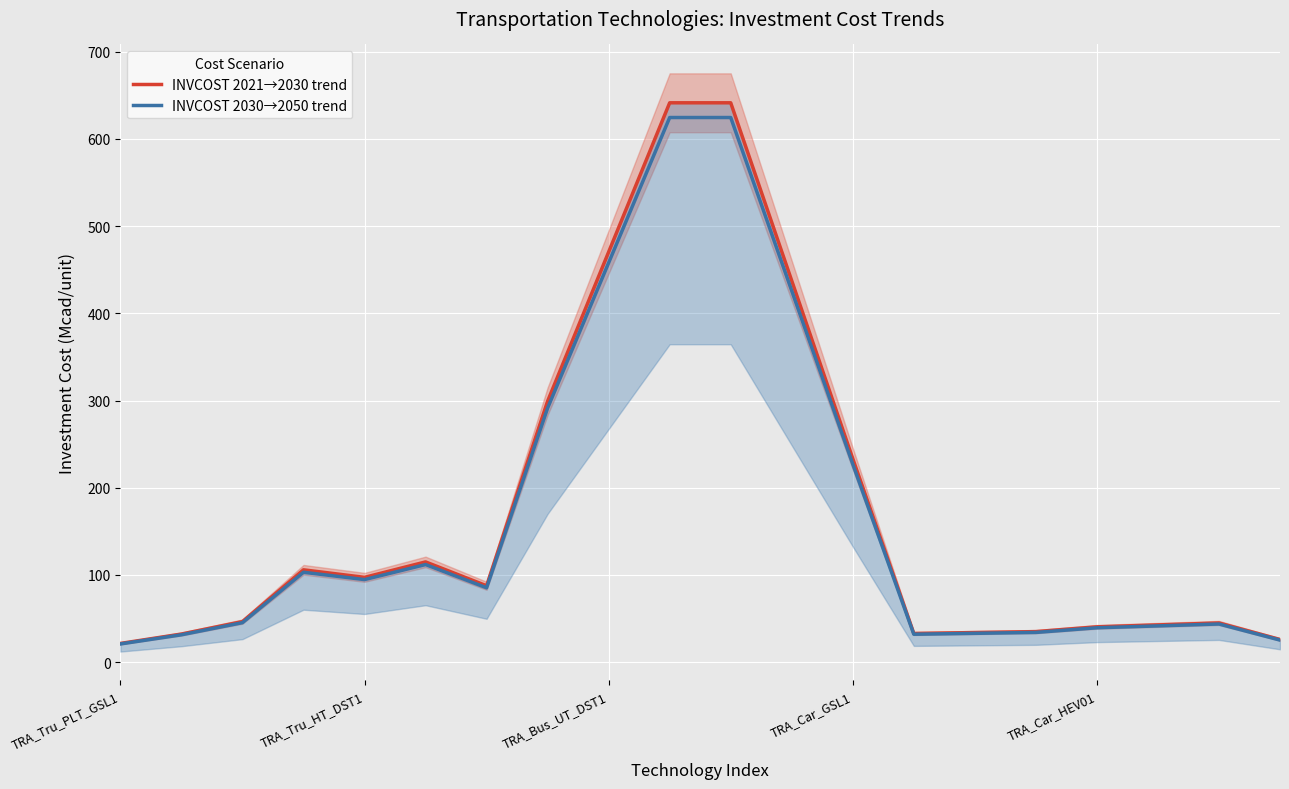

At which category is the sum across all series the highest?

9